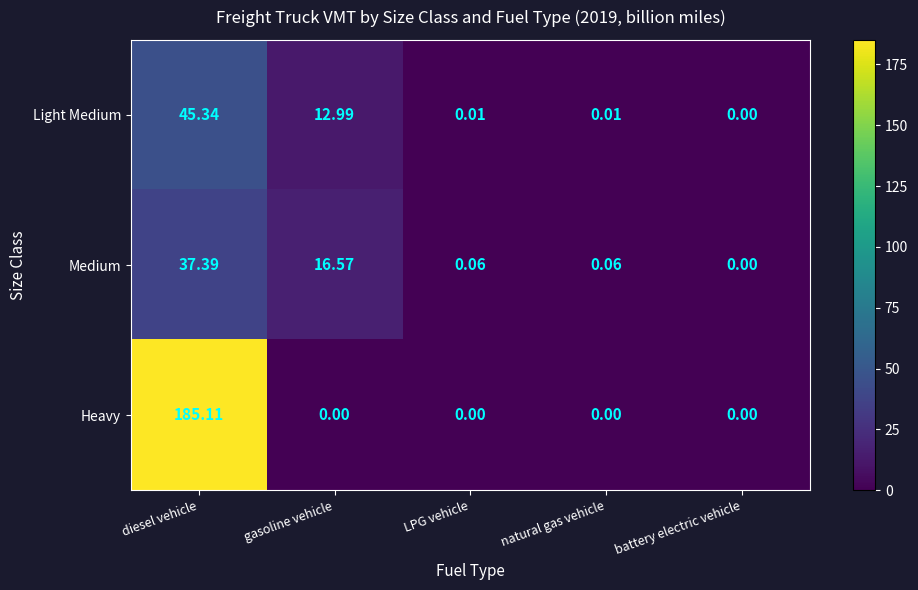

At which category is the sum across all series the highest?

diesel vehicle